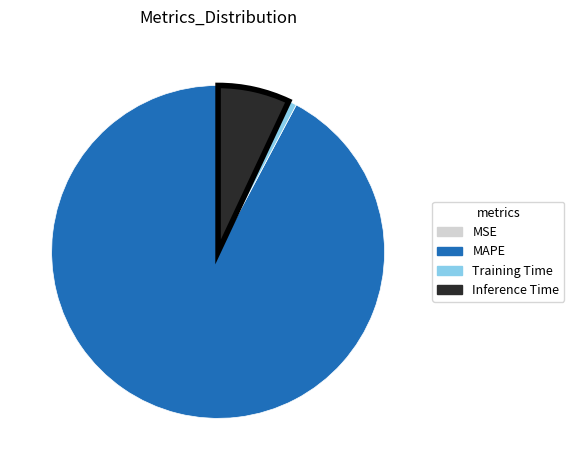

Combined, do Training Time and MAPE account for over 50%?

Yes